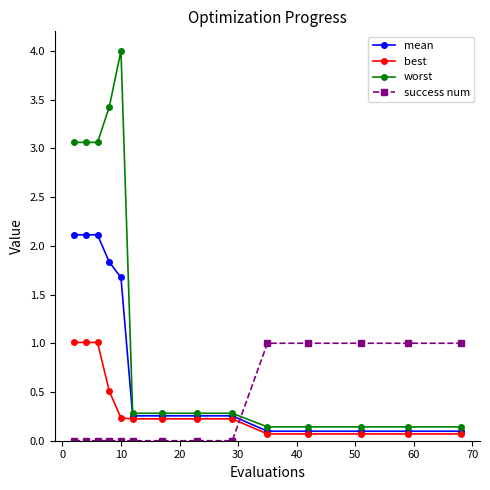

Which series has the largest total across all categories?

worst